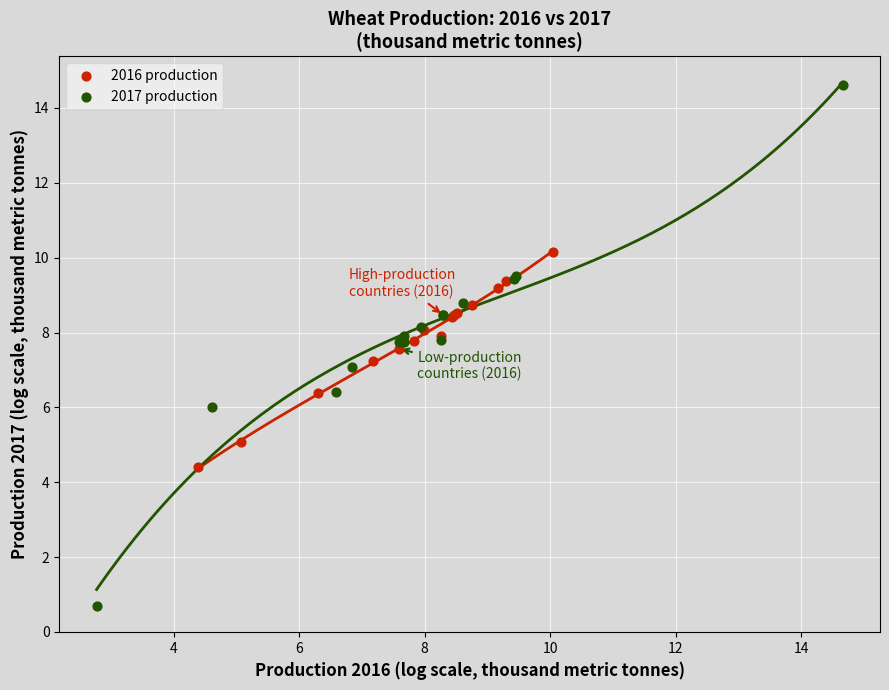

Which series has the largest Y range (max minus min)?

2017 production